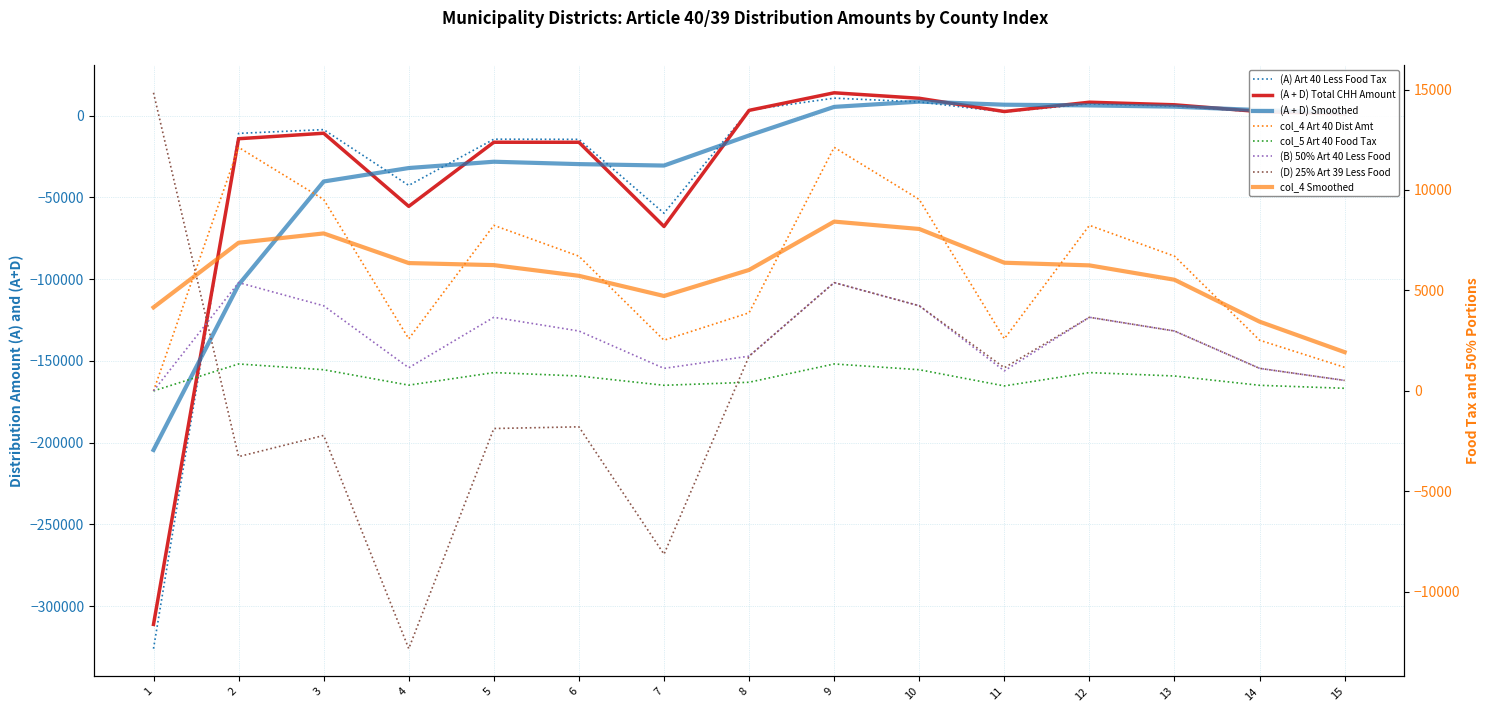

Which series has the largest range (max minus min)?

(A)